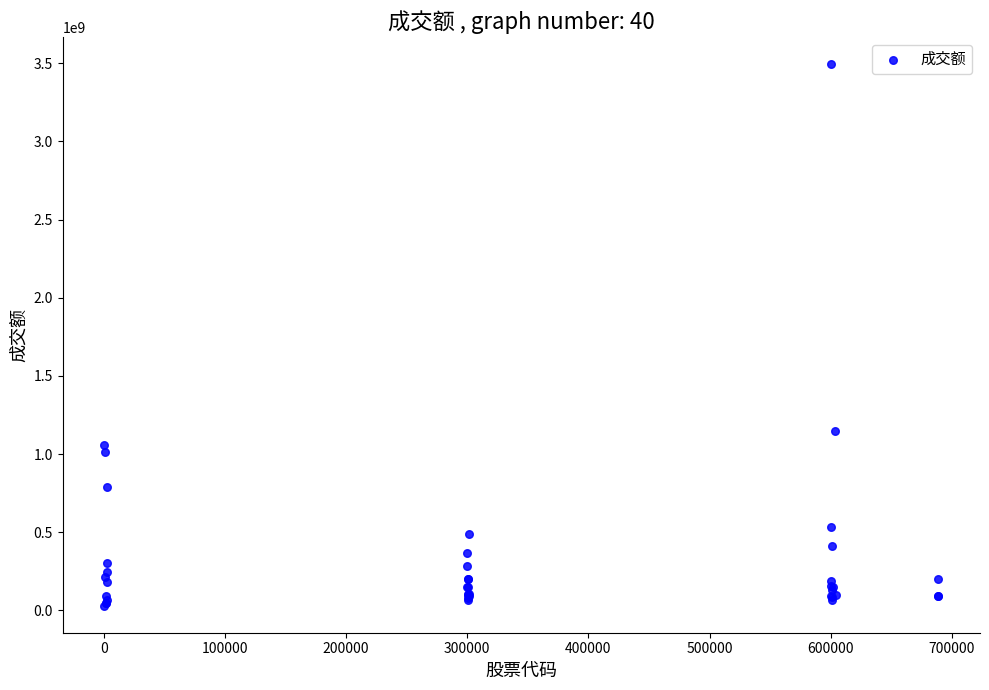

What Y value in the scatter plot is closest to 1762006154?

1150148623